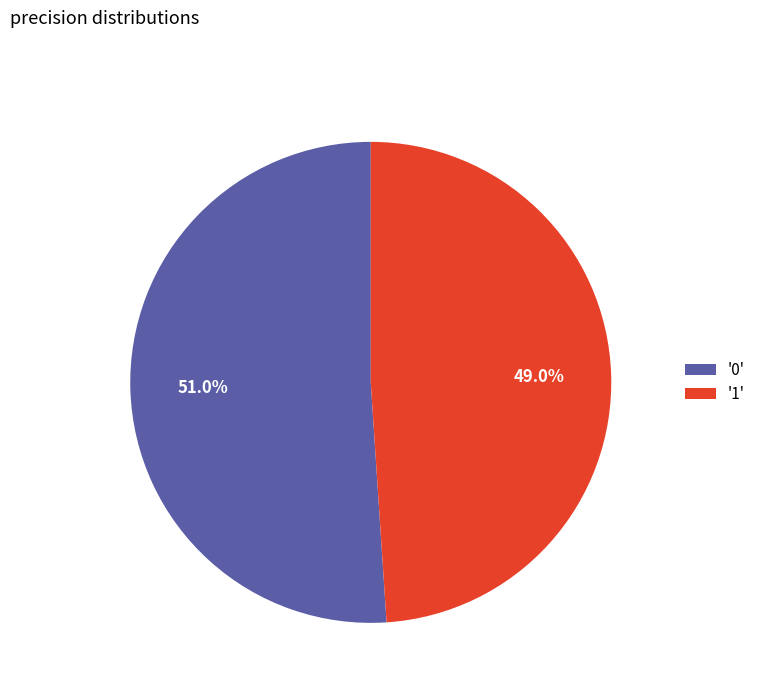

What is the majority slice?

'0'